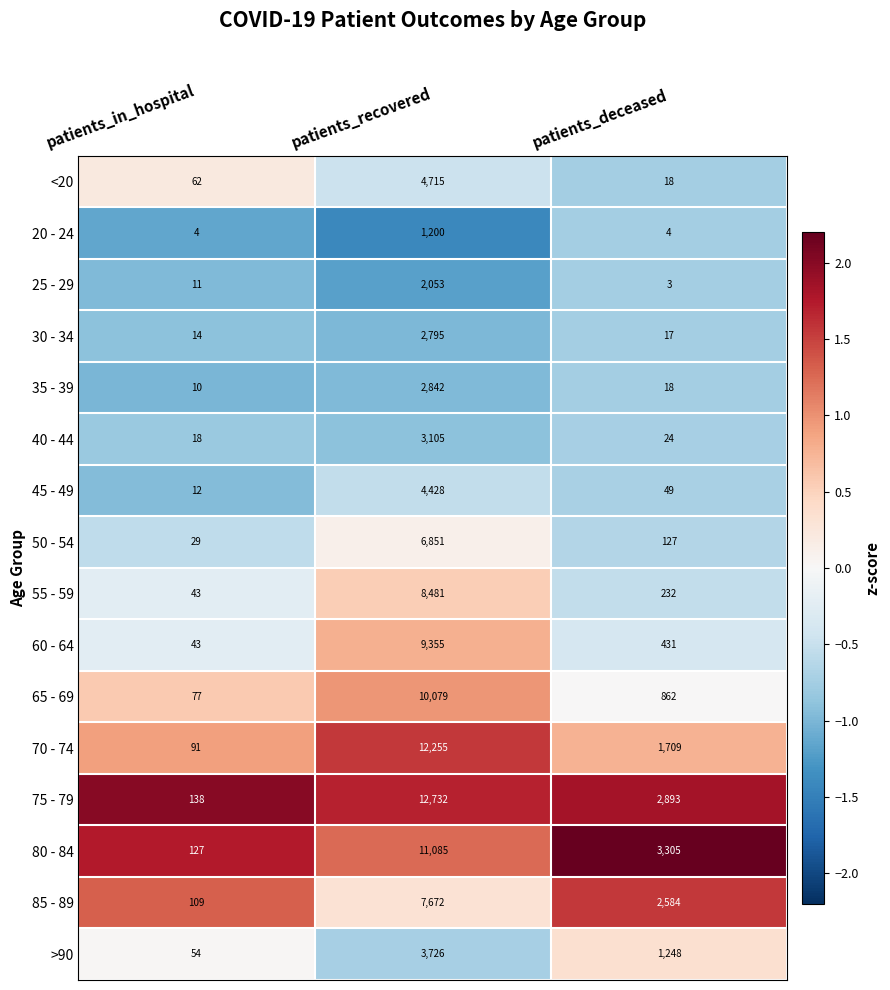

What is the sum of the 40 - 44 values at patients_in_hospital and patients_recovered?

3123